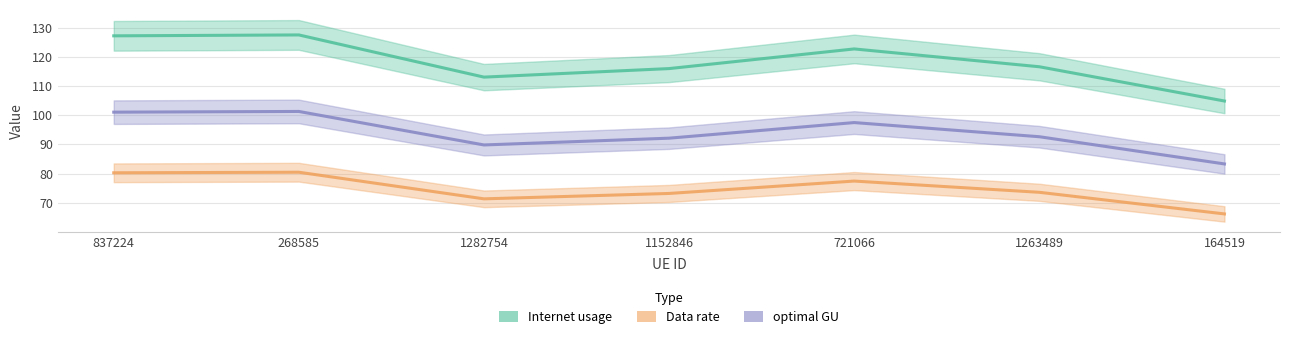

Between 837224 and 1282754, which series saw the biggest shift?

Internet usage